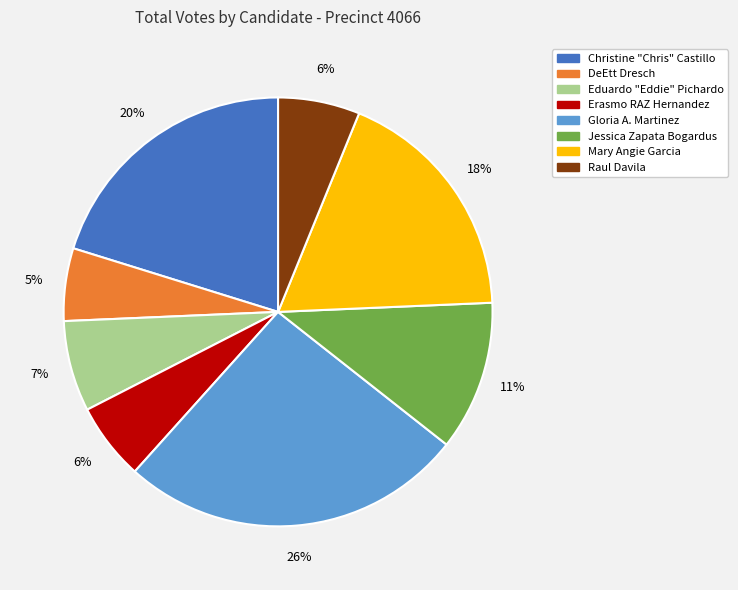

To the nearest percent, what is the average slice percentage?

12%